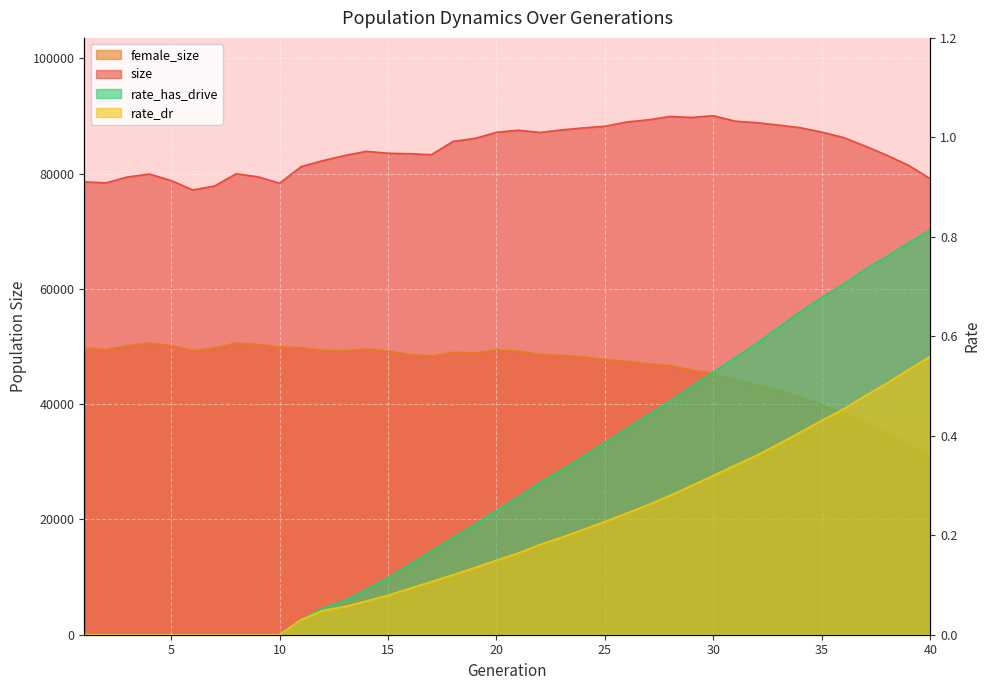

What is the value of the rate_dr point at the 31st from the left?

0.3